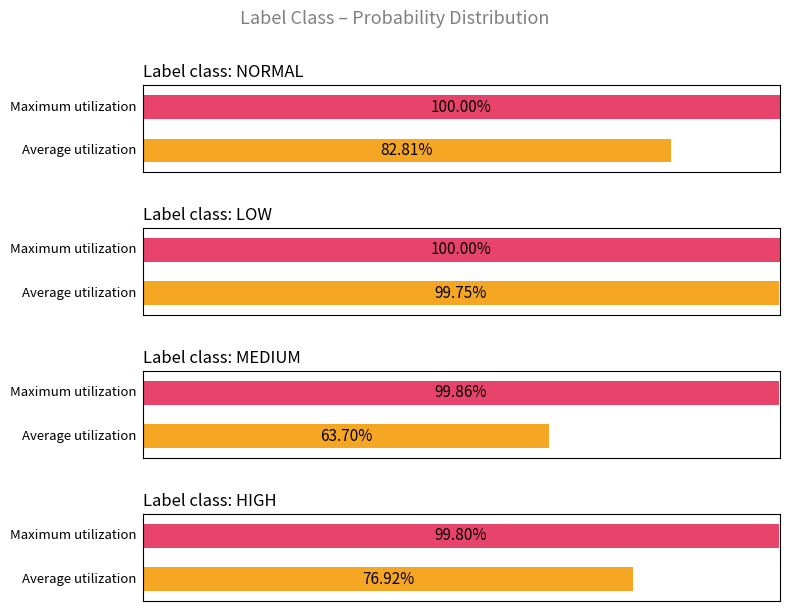

What is the label of the 2nd bar from the left?

low